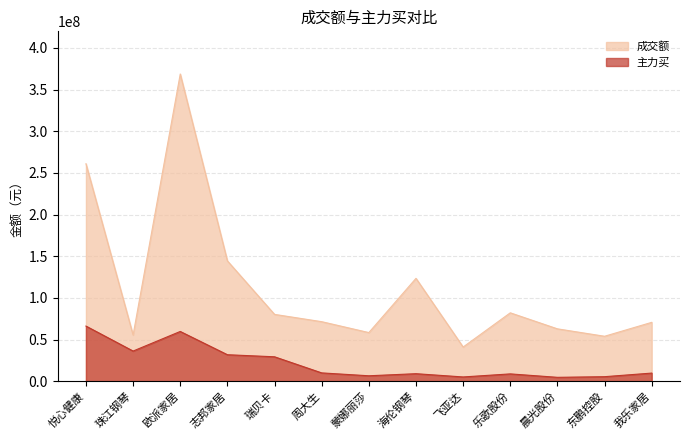

True or false: 成交额 has a value of 99406809 at 我乐家居.

False